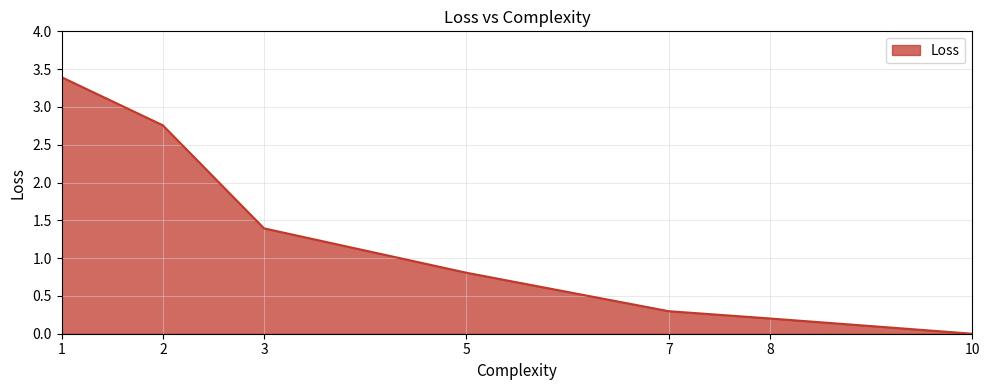

What is the maximum value shown in the chart?

3.4